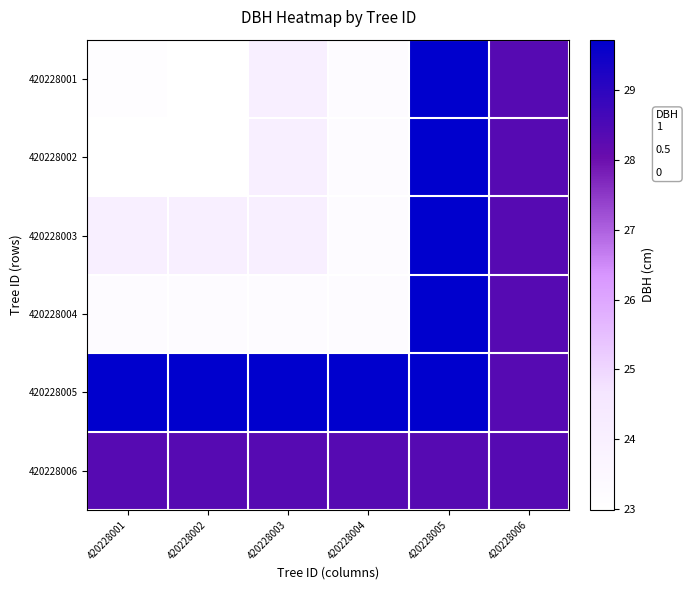

At how many categories does at least one series exceed 25?

6